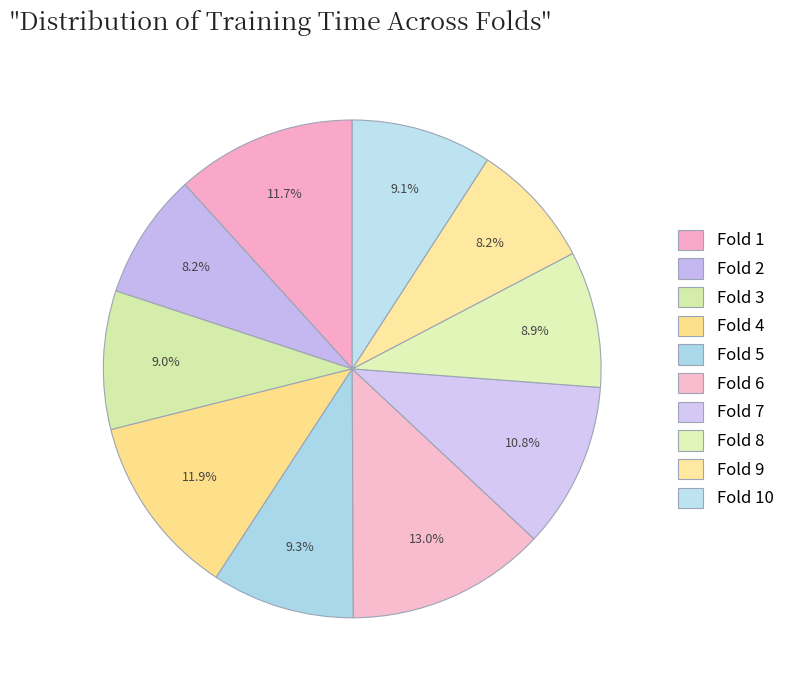

Does Fold 4 represent more than half of the total?

No